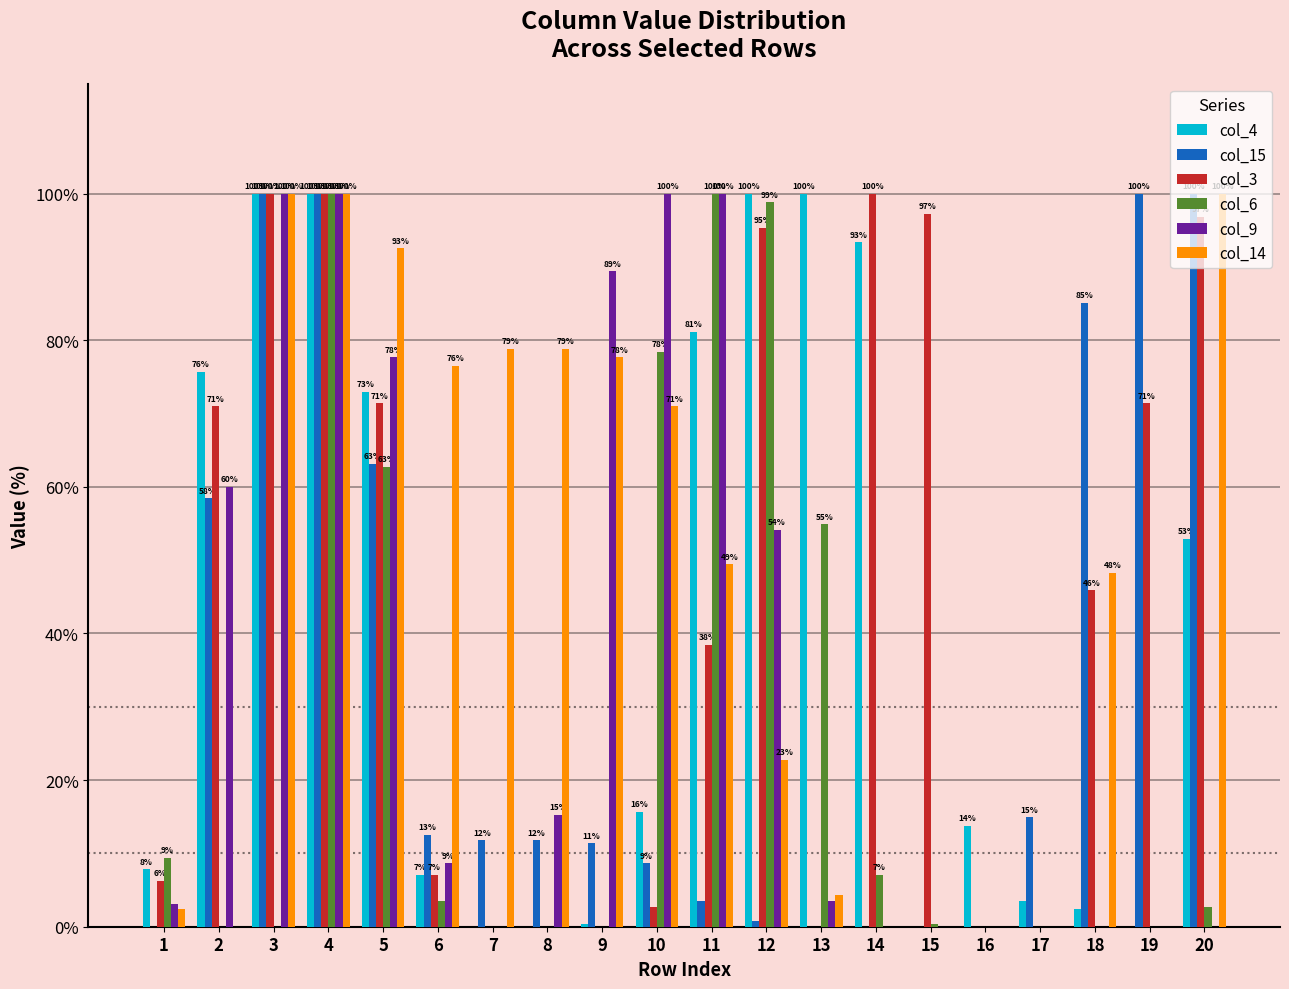

Between 2 and 20, which series saw the biggest shift?

col_14